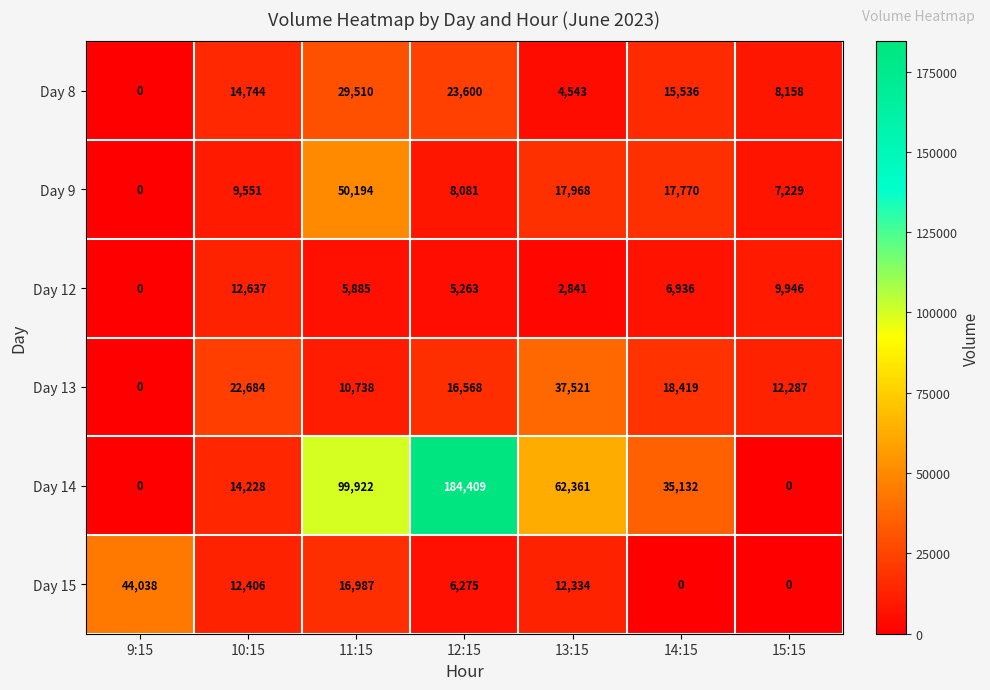

Is it true that Day 8 equals 9366 at 14:15?

False